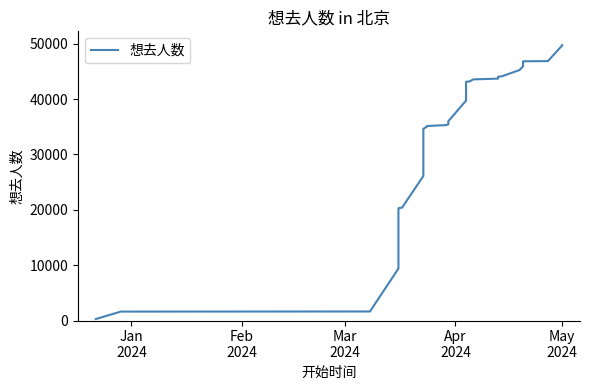

The chart shows a value of 16125 at 5. True or false?

False